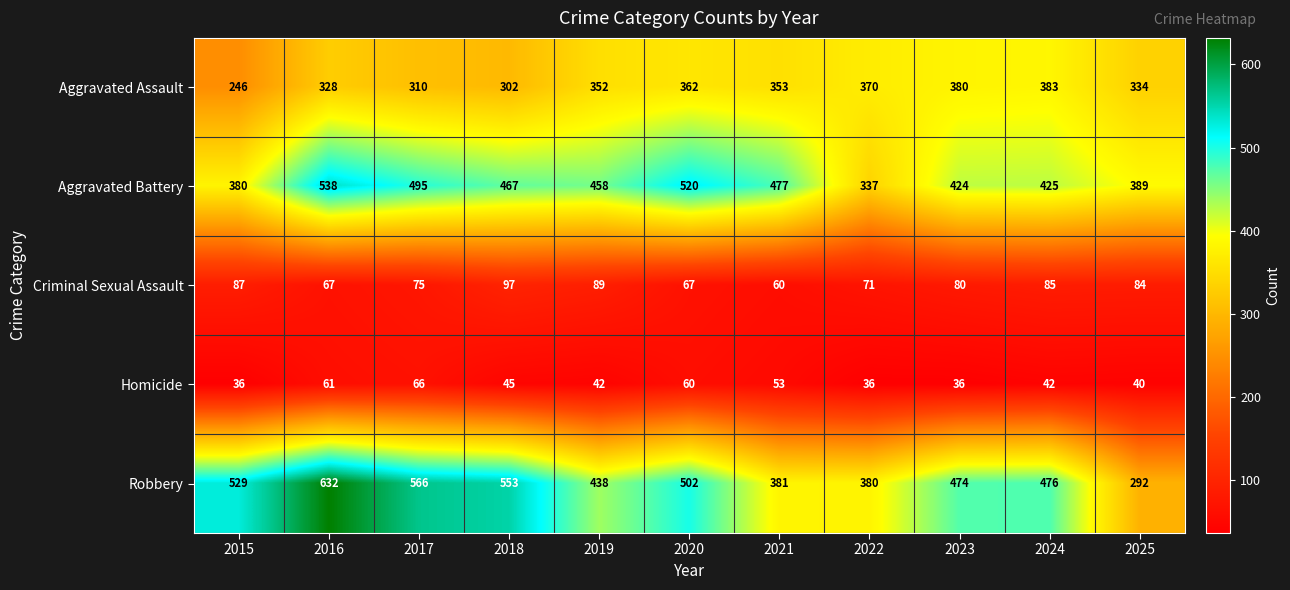

Rank the series by their maximum value, from lowest to highest.

Homicide, Criminal Sexual Assault, Aggravated Assault, Aggravated Battery, Robbery